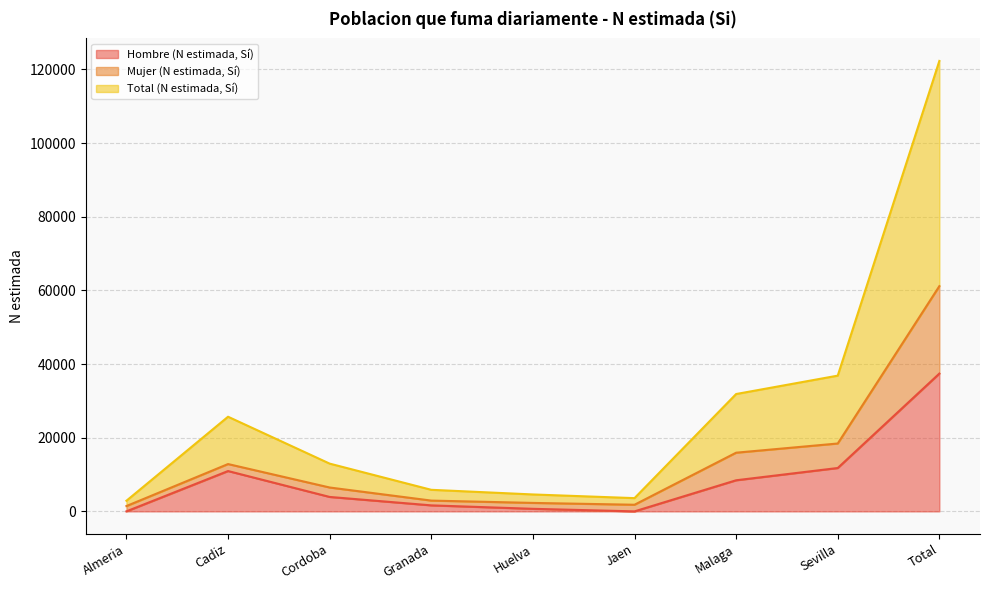

True or false: Total (N estimada, Sí) and Mujer (N estimada, Sí) cross at least once.

False